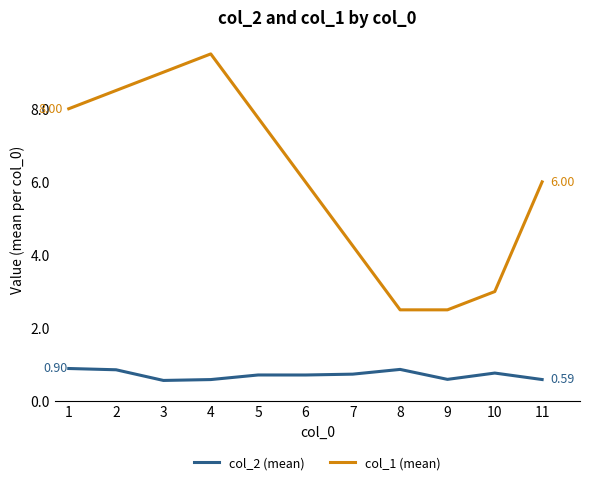

The col_1 (mean) series shows 2.3 at 11. True or false?

False